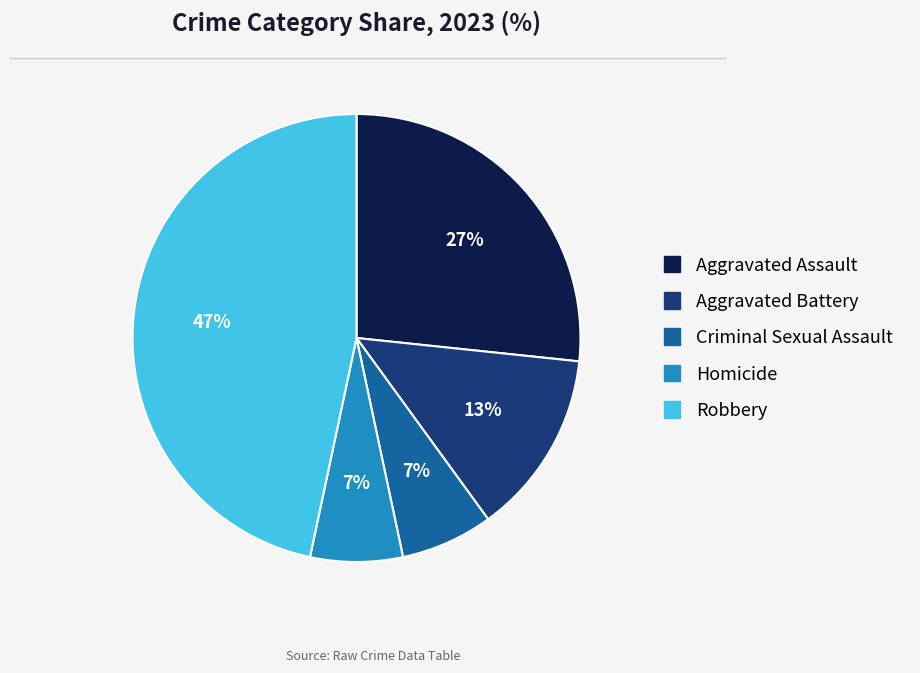

Which has a higher value, Robbery or Homicide?

Robbery